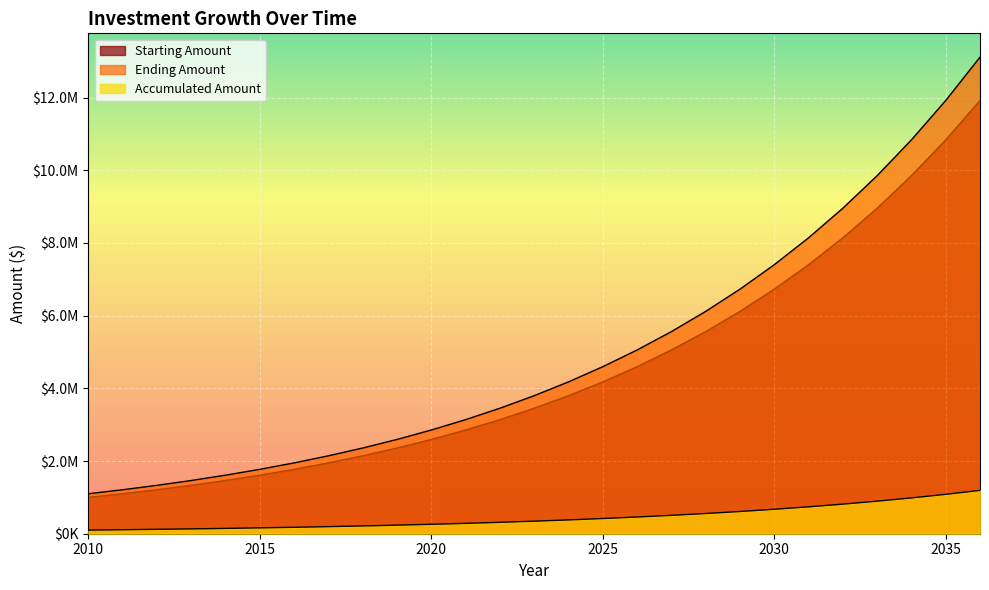

What is the minimum value for Ending Amount?

1100000.0